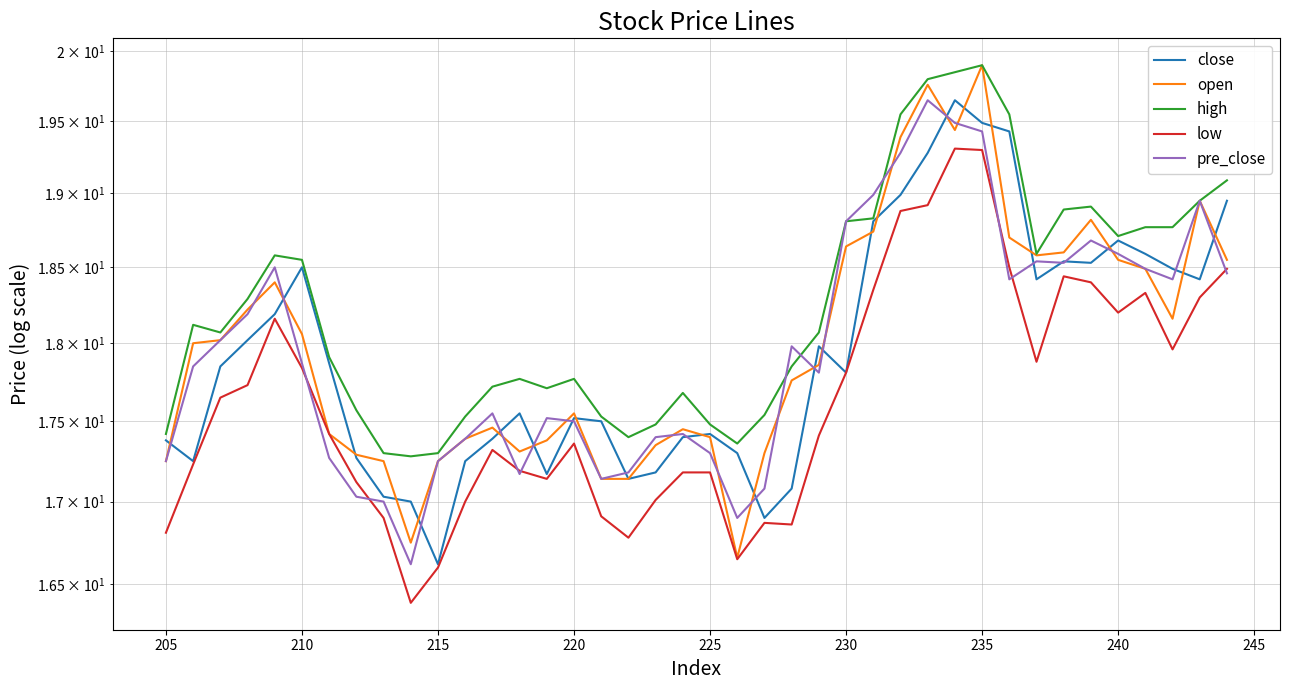

What is the maximum value shown in the chart?

19.9